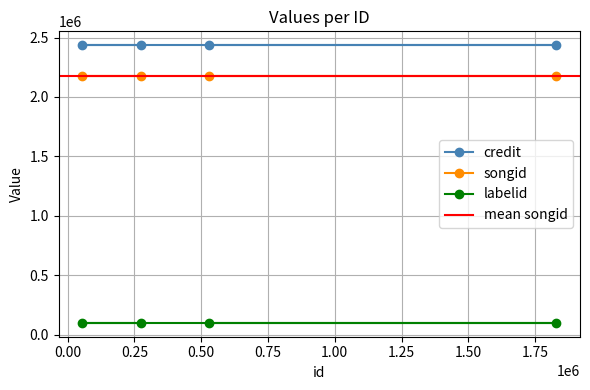

At which category does the chart reach its minimum across all series?

274401